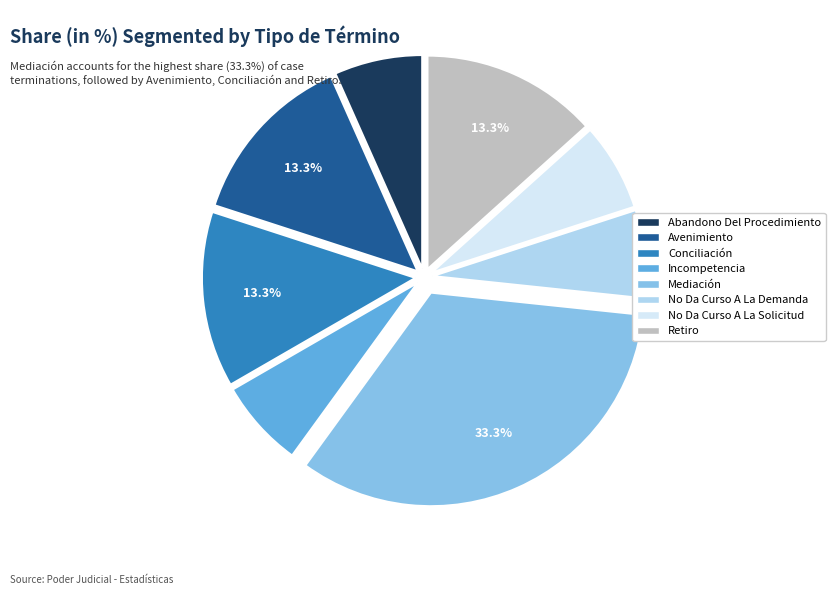

Which has a higher value, Mediación or Avenimiento?

Mediación